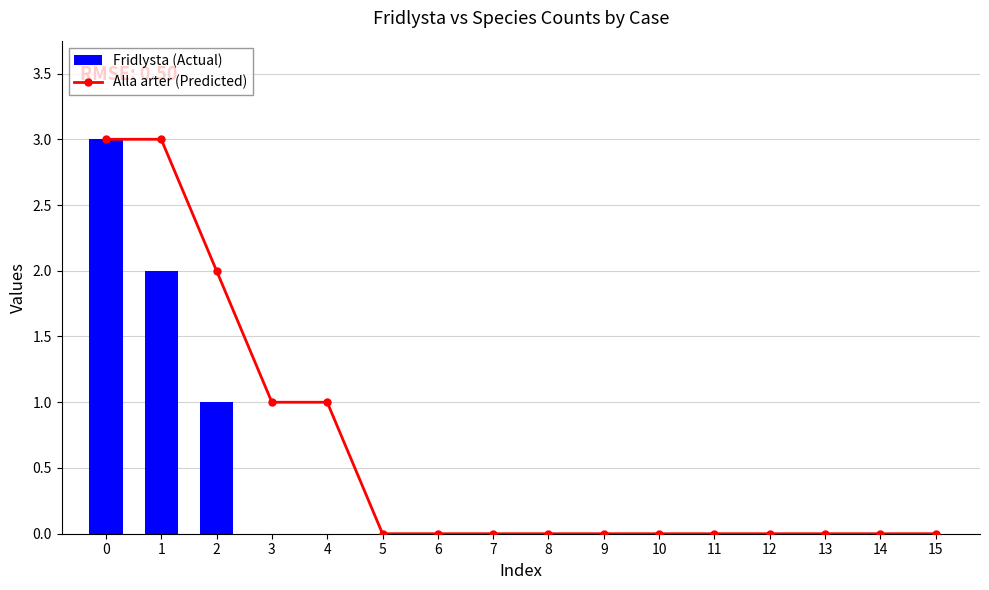

Reading left to right, extract all data points from this chart.

Alla arter (Predicted): 0=3	1=3	2=2	3=1	4=1	5=0	6=0	7=0	8=0	9=0	10=0	11=0	12=0	13=0	14=0	15=0
Fridlysta (Actual): 0=3	1=2	2=1	3=0	4=0	5=0	6=0	7=0	8=0	9=0	10=0	11=0	12=0	13=0	14=0	15=0